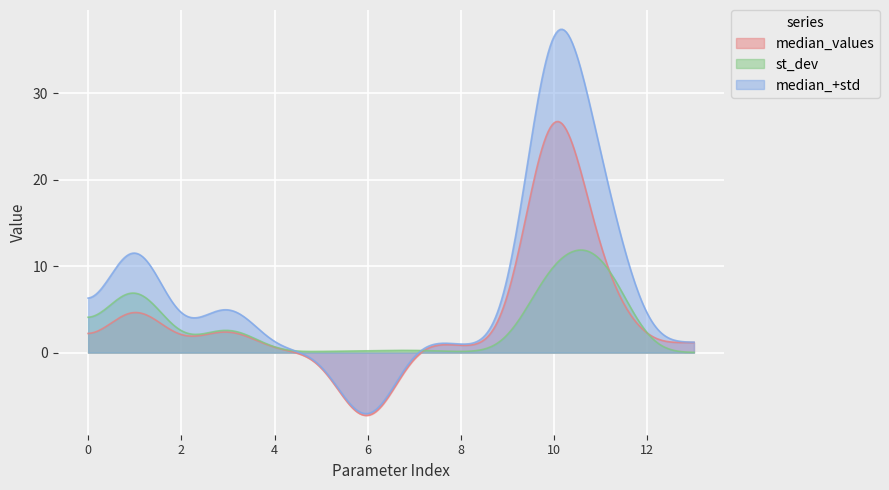

List the series in order of their peak value, highest first.

median_+std, median_values, st_dev